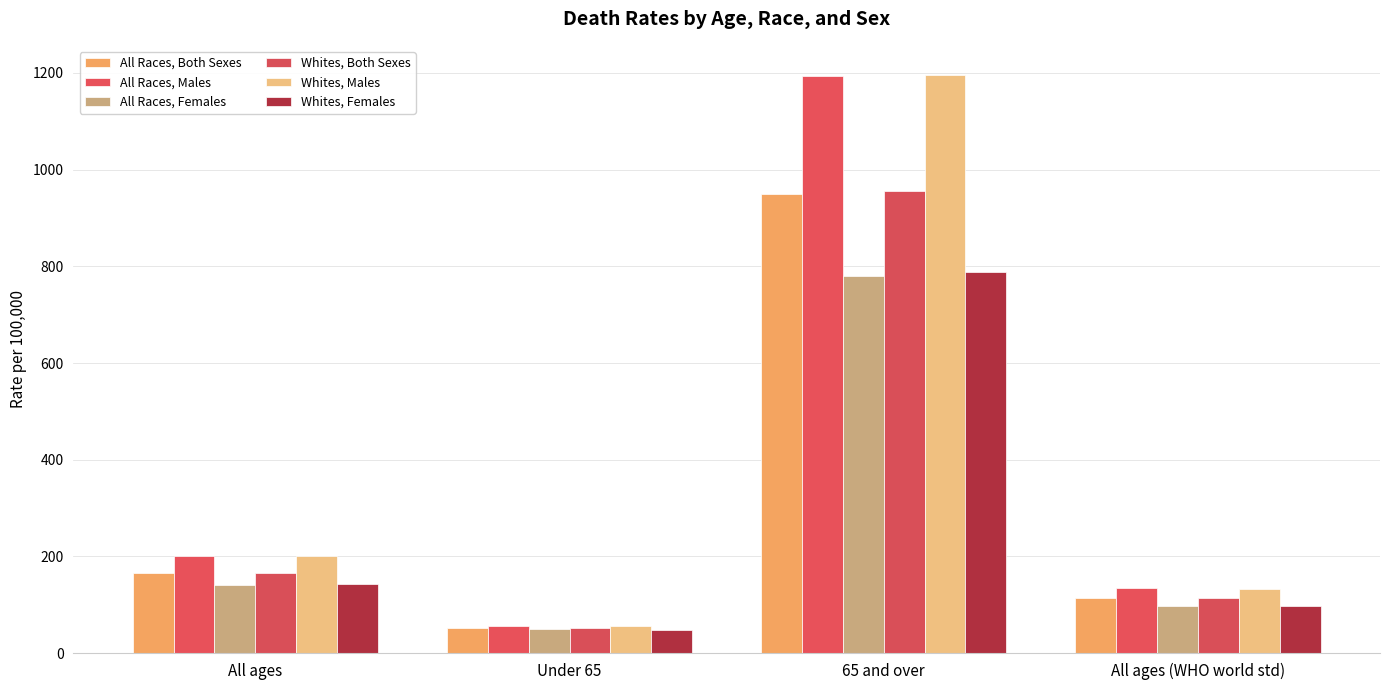

Is it true that Whites, Both Sexes equals 15.0 at Under 65?

False